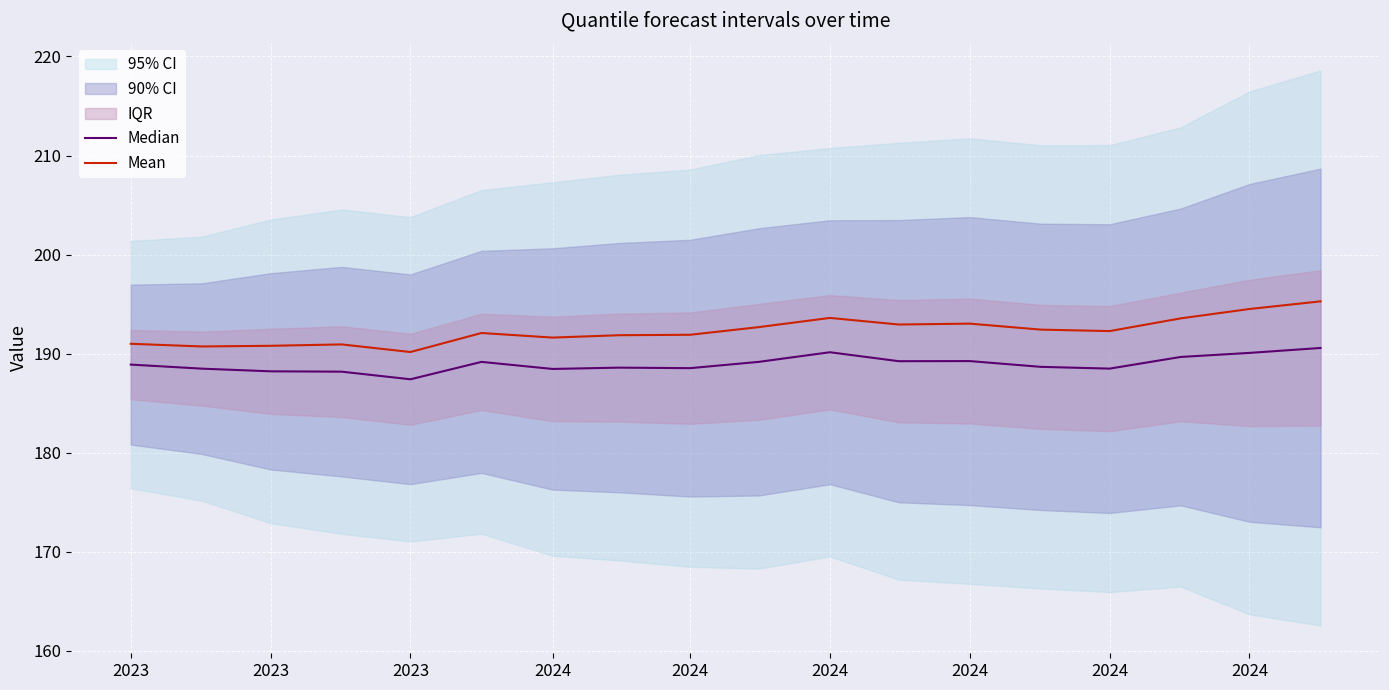

Which series has the largest total across all categories?

Mean